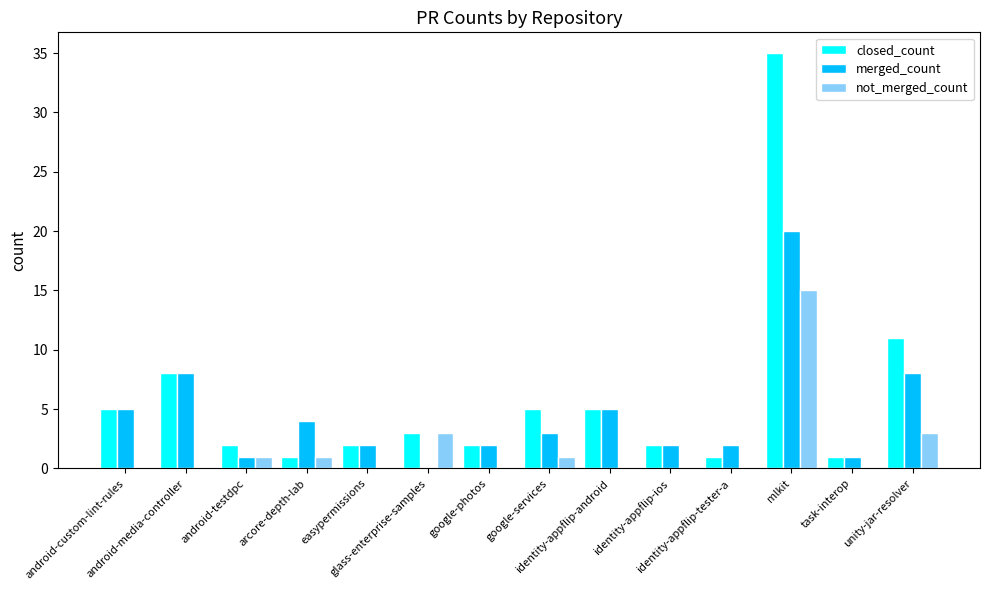

What is the maximum value for closed_count?

35